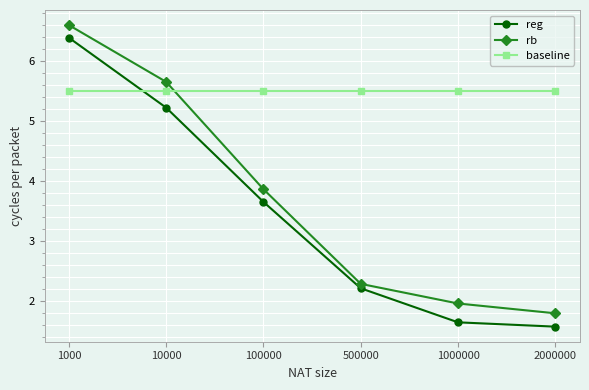

What are all the series names shown in the legend?

reg, rb, baseline